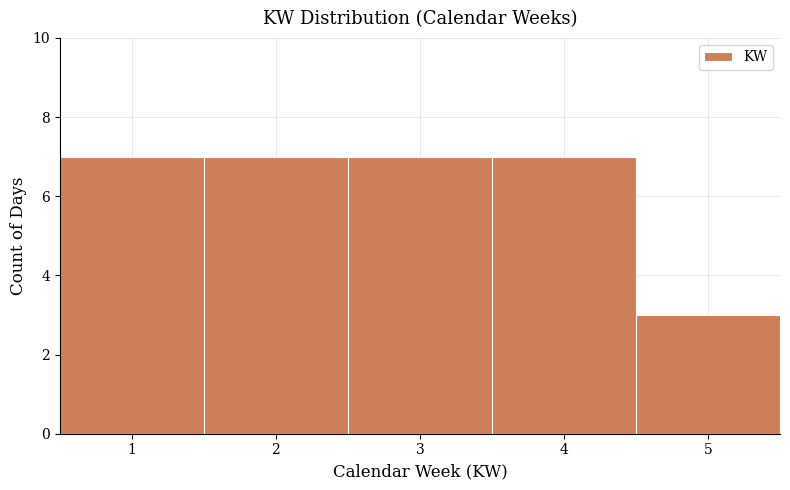

Reading left to right, transcribe this chart: for each bar, give the range it covers on the x-axis and its height. The values are not printed on the chart, so give them approximately, as read against the axis.

0.5 to 1.5: 7
1.5 to 2.5: 7
2.5 to 3.5: 7
3.5 to 4.5: 7
4.5 to 5.5: 3